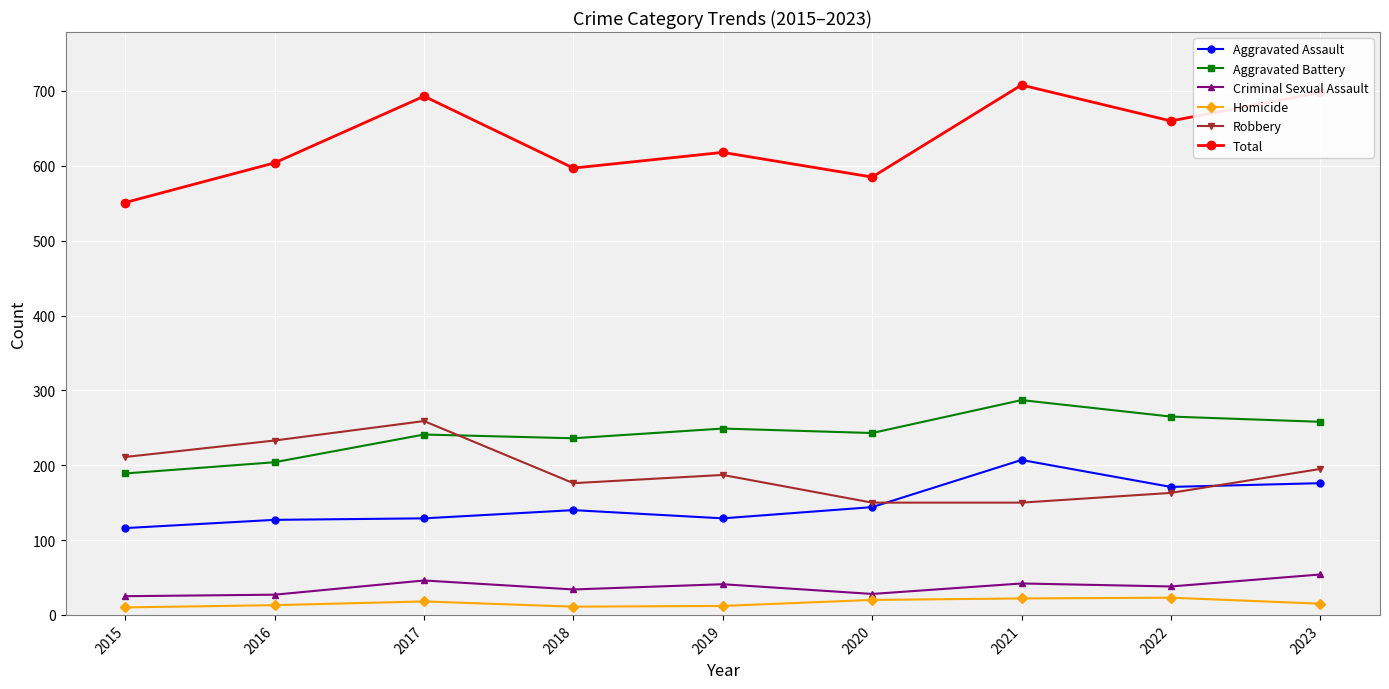

Is it true that Aggravated Battery equals 241 at 2017?

True